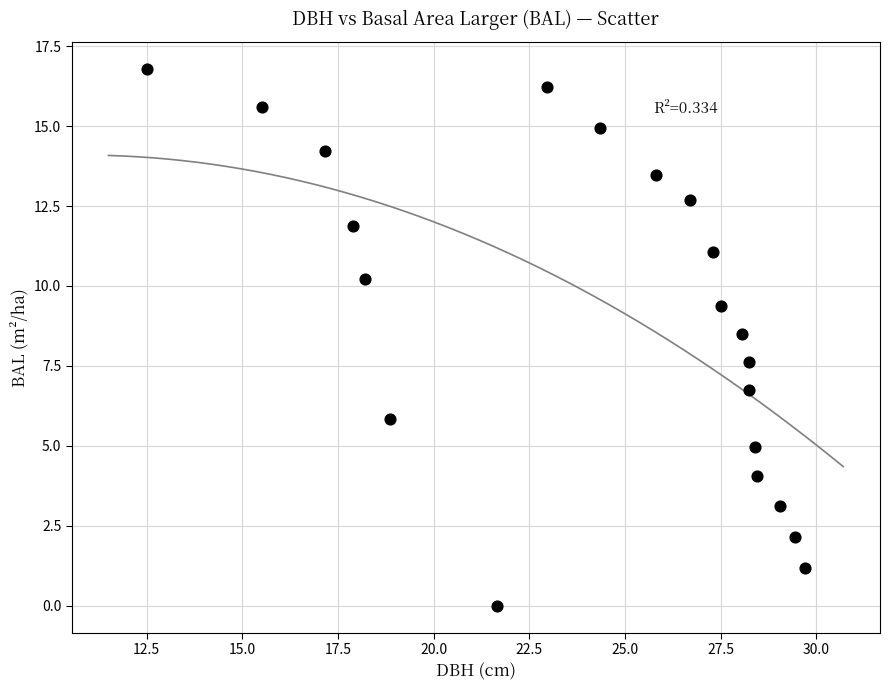

What is the range of Y values (max minus min)?

16.8